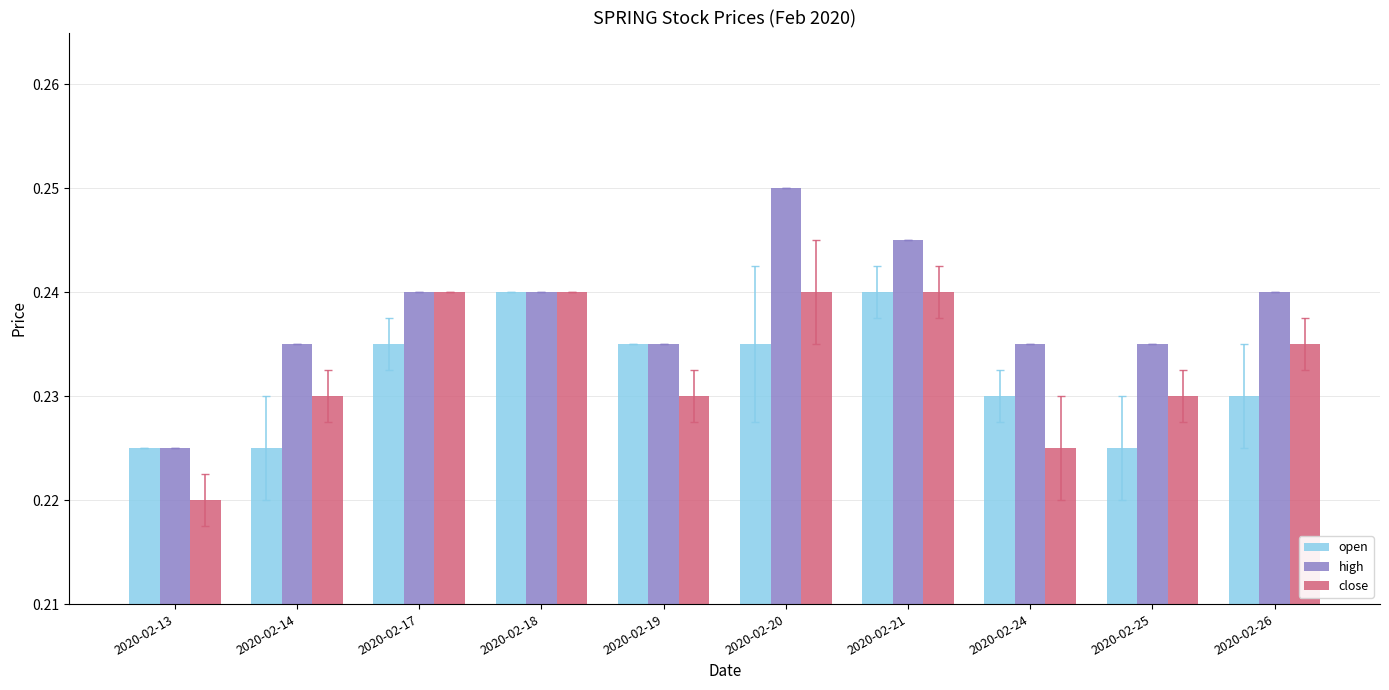

How many distinct data groups are displayed?

3